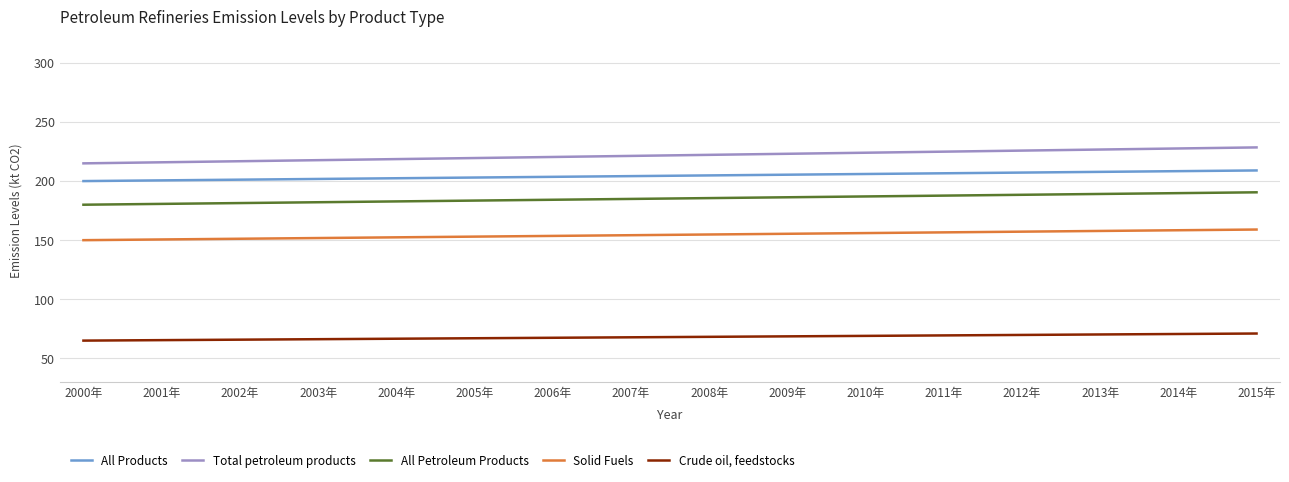

What is the sum of all All Petroleum Products values?

2964.0